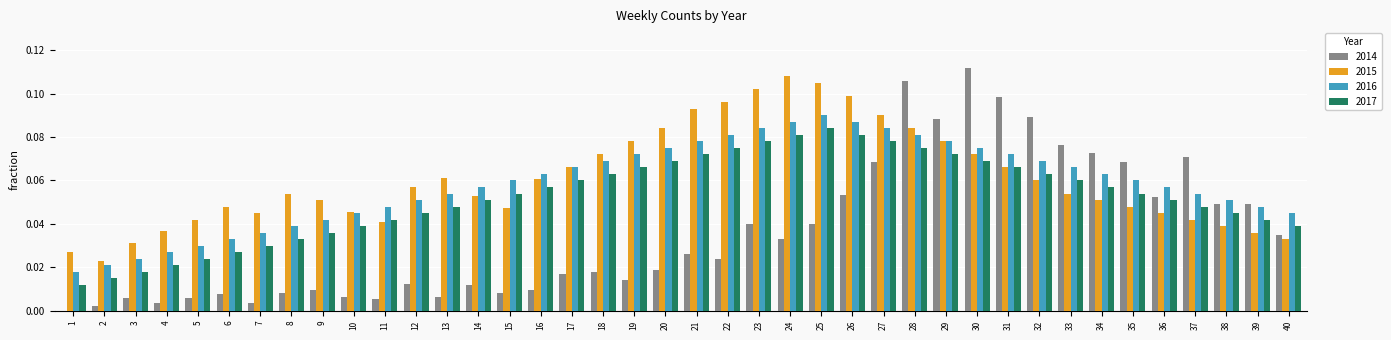

True or false: 2015 has a value of 0.0 at 7.

True